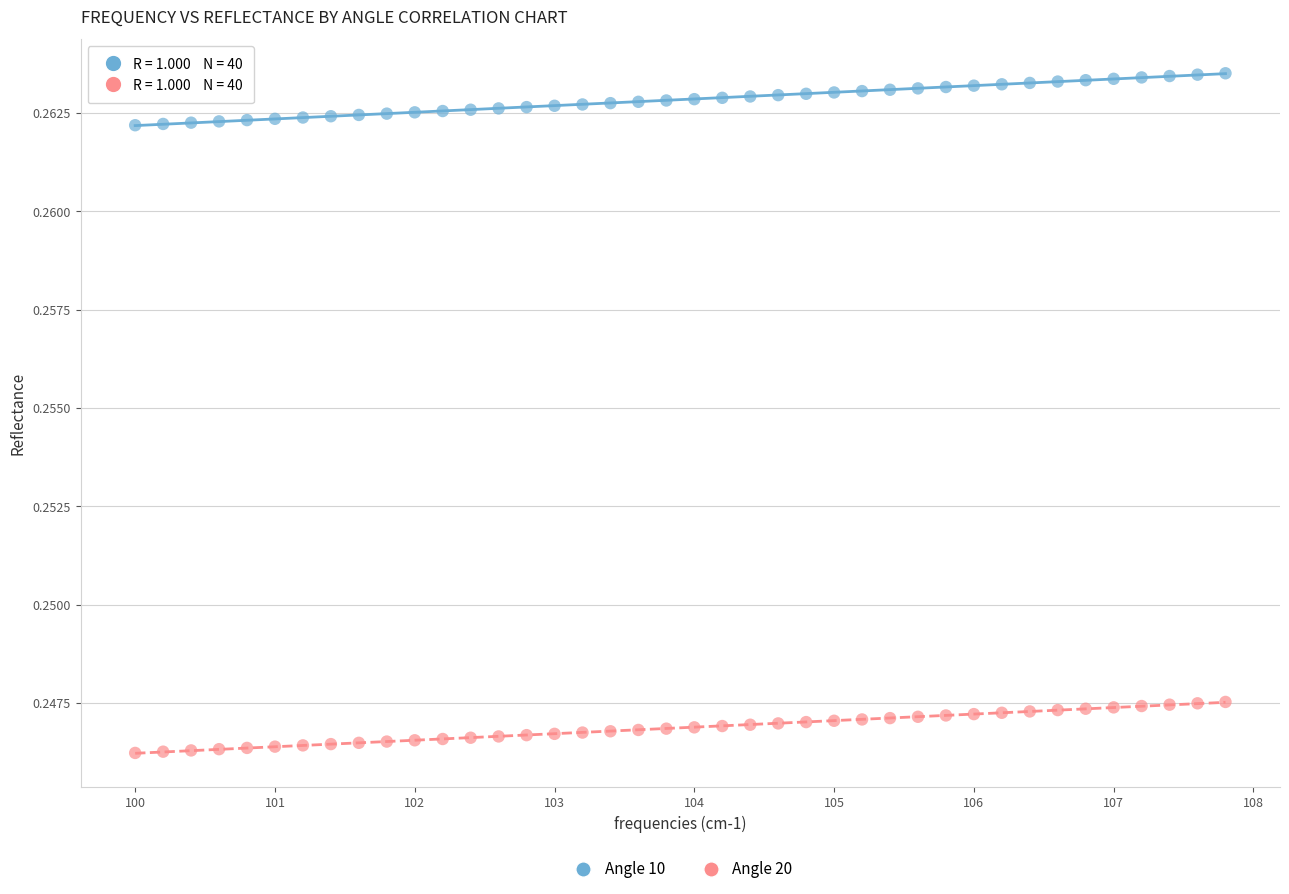

What is the X range (max minus min) for the scatter plot?

7.8